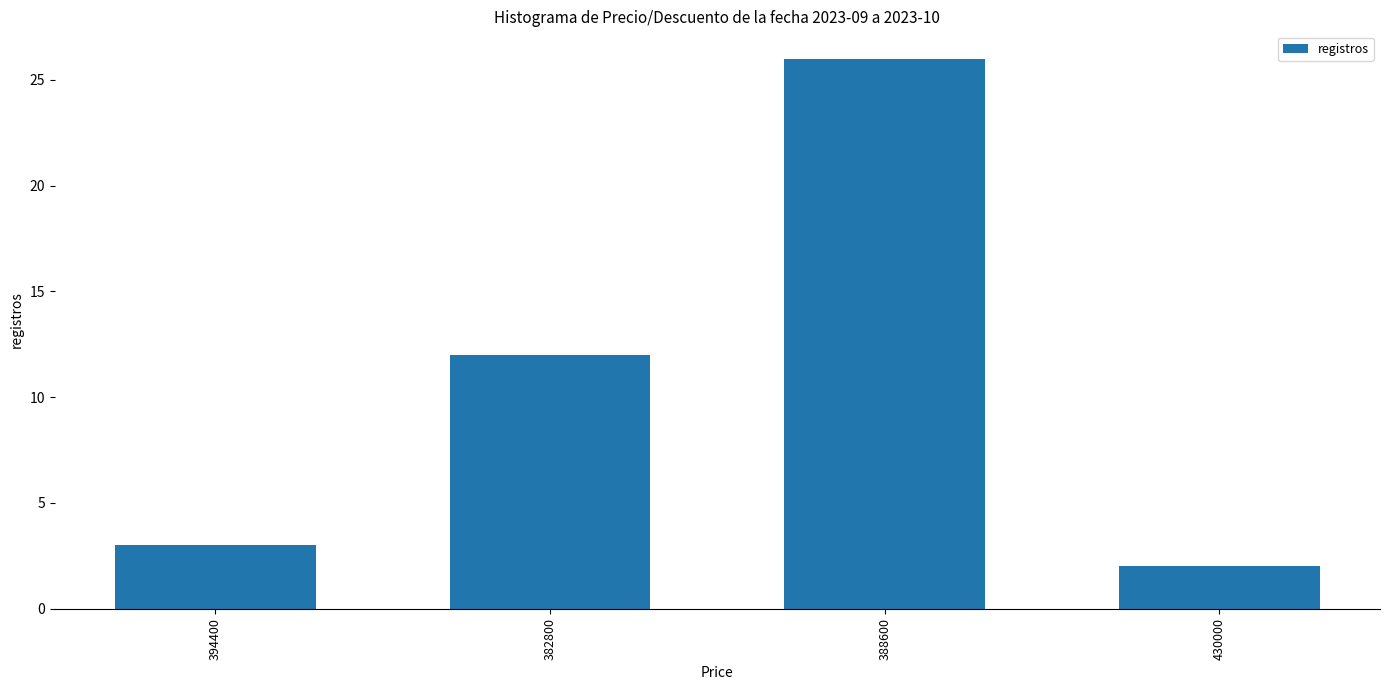

What is the minimum value shown in the chart?

2